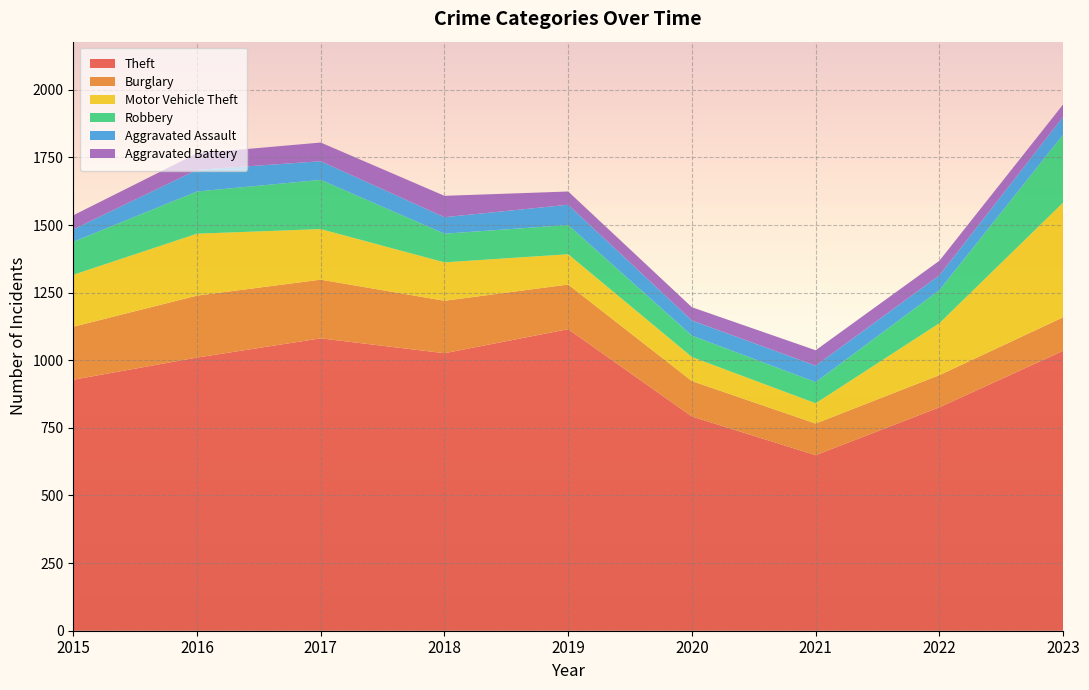

Reading right to left, extract all data points from this chart.

Theft: 1035	826	649	792	1115	1026	1081	1010	928
Burglary: 124	119	117	131	165	194	217	229	196
Motor Vehicle Theft: 424	192	75	89	112	142	187	229	192
Robbery: 251	122	78	79	108	106	182	156	122
Aggravated Assault: 66	55	61	56	75	61	69	80	46
Aggravated Battery: 46	54	57	49	49	79	69	61	52